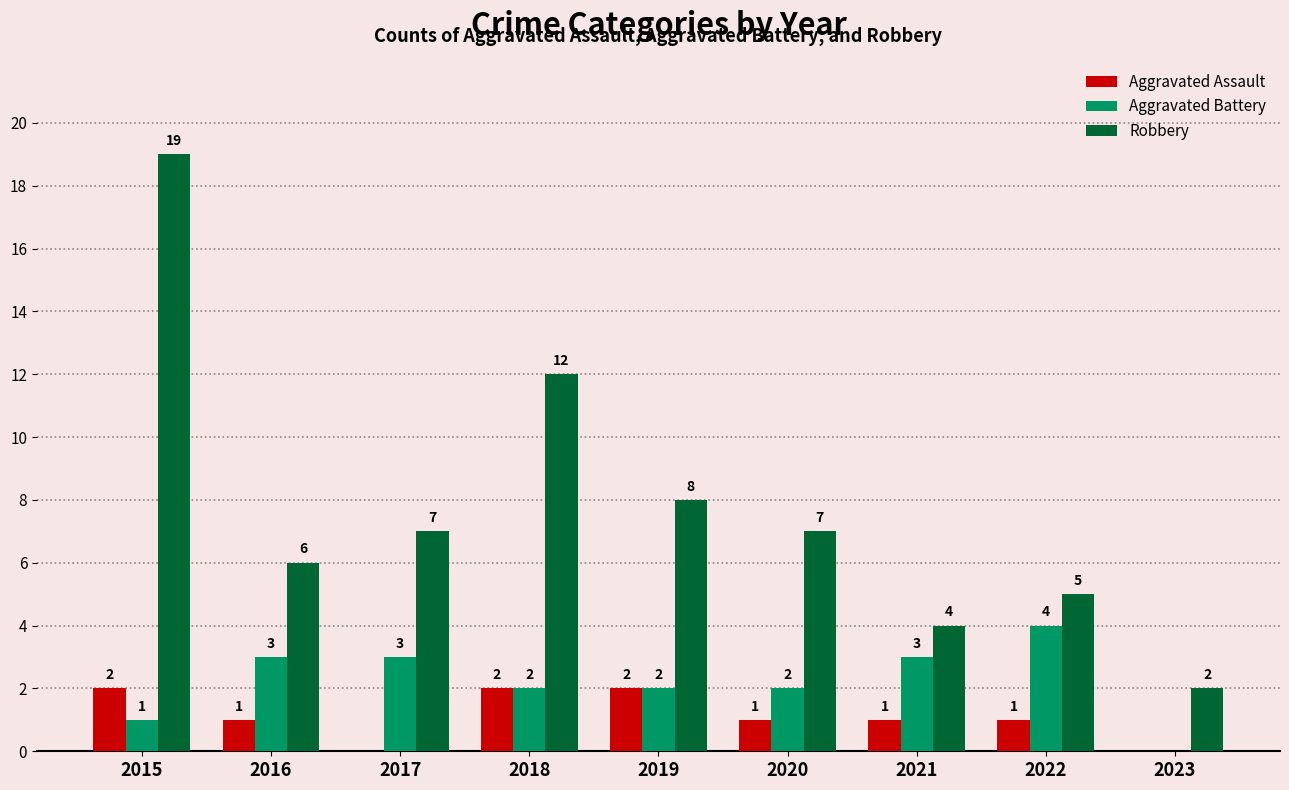

Reading right to left, what are all the values shown in this chart?

Aggravated Assault: 0	1	1	1	2	2	0	1	2
Aggravated Battery: 0	4	3	2	2	2	3	3	1
Robbery: 2	5	4	7	8	12	7	6	19